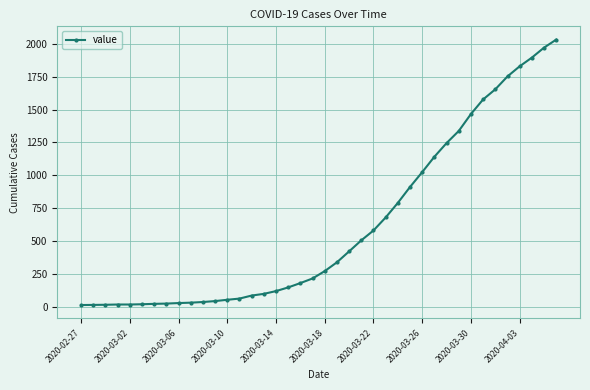

What is the greatest value displayed?

2032